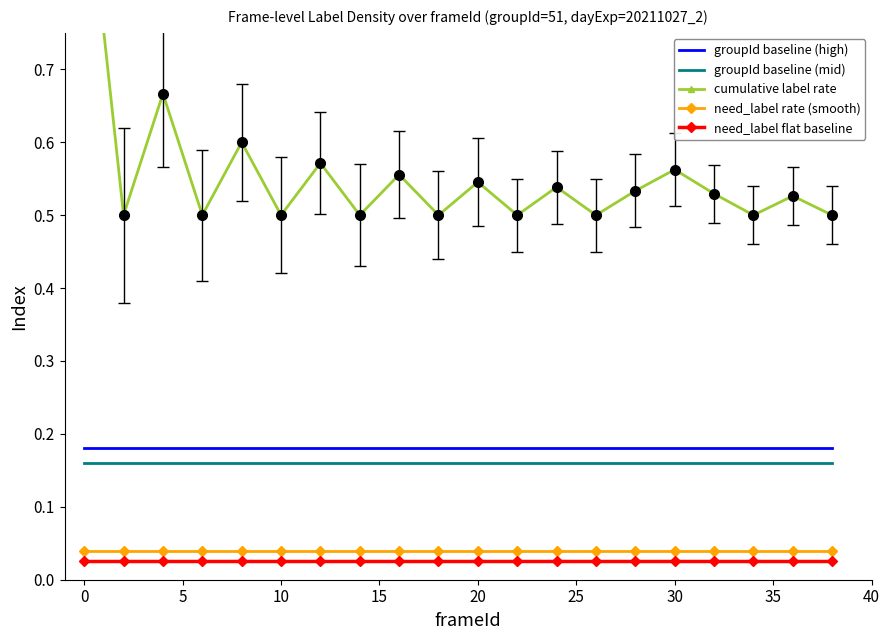

True or false: groupId baseline (mid) and need_label flat baseline cross at least once.

False